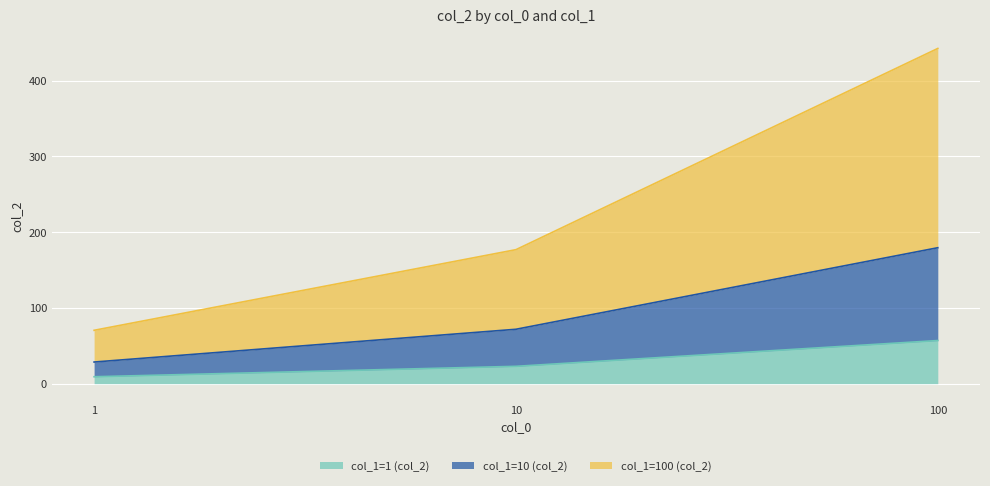

What is the sum of all col_1=1 (col_2) values?

89.0